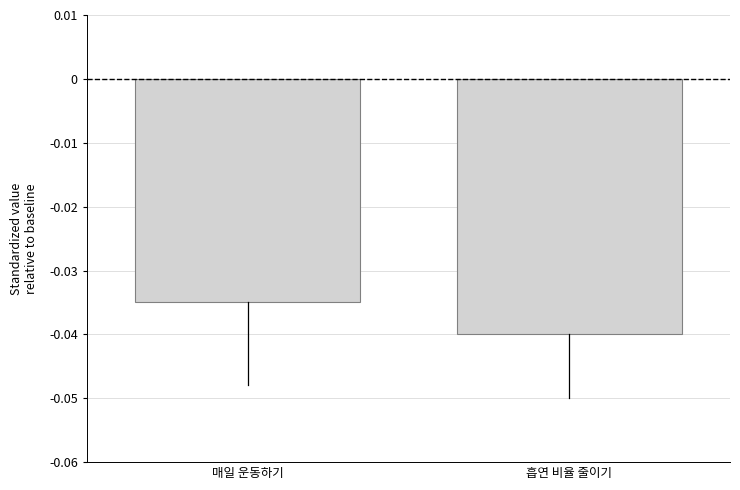

At which label is the value closest to 0?

매일 운동하기